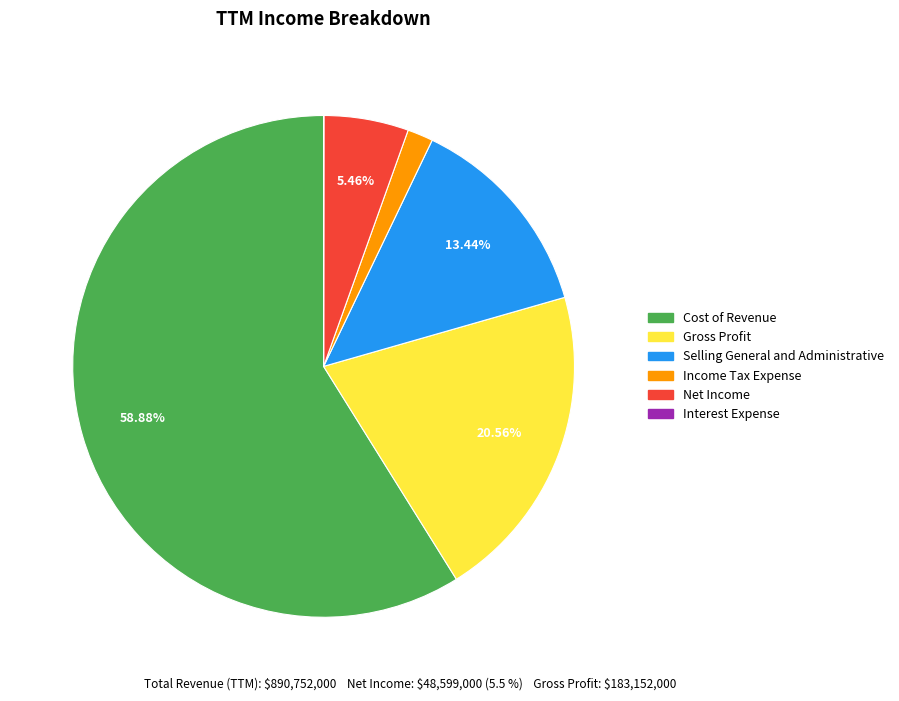

Between Selling General and Administrative and Gross Profit, which is larger?

Gross Profit